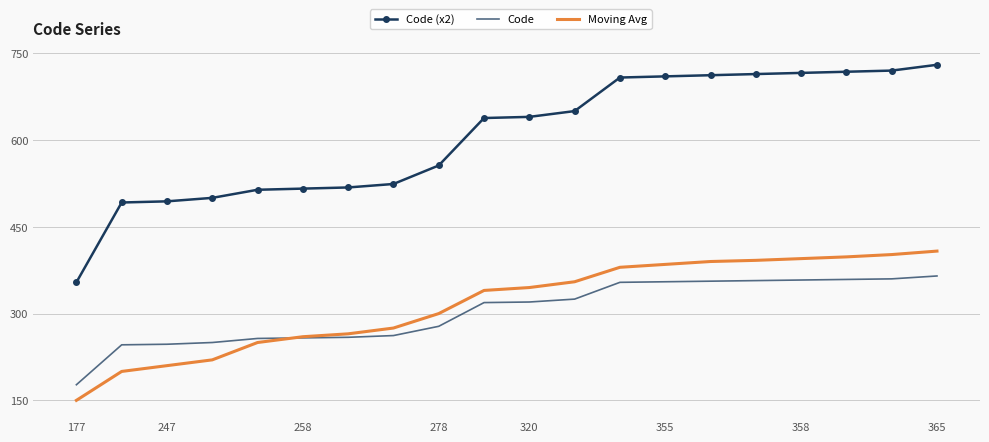

What is the minimum value shown in the chart?

150